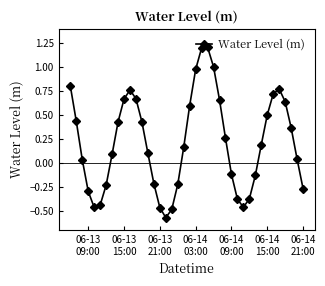

What is the sum of all values?

8.6